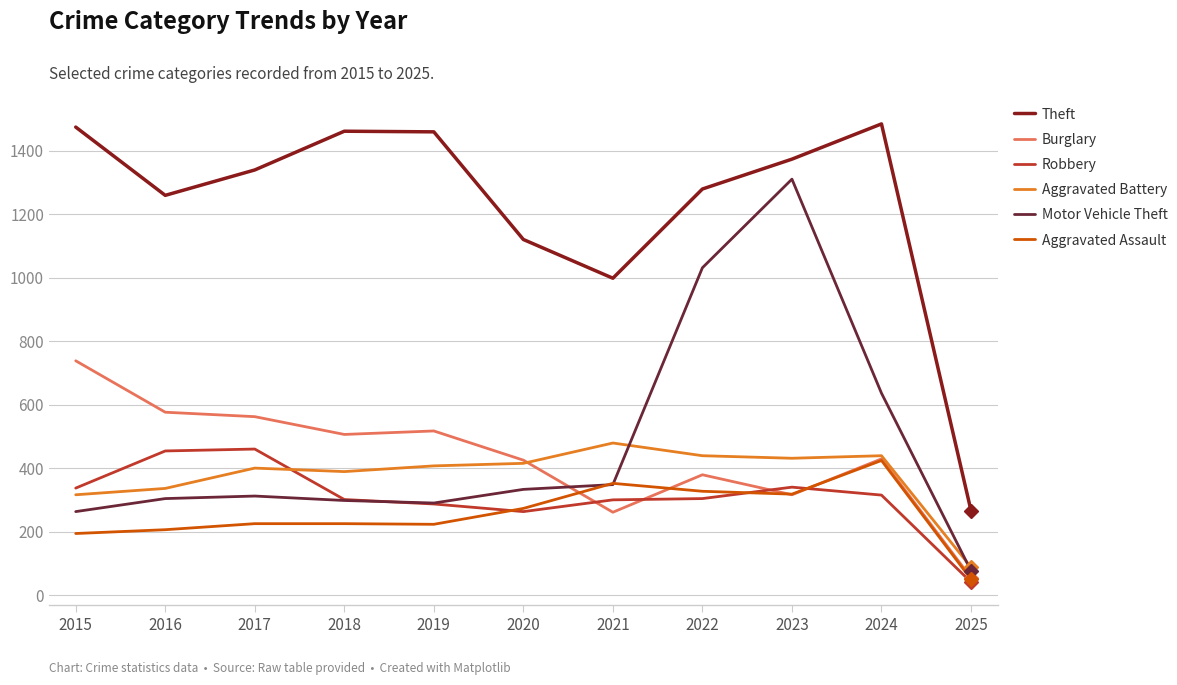

Read the Robbery value at 2018, to the nearest 5.

300